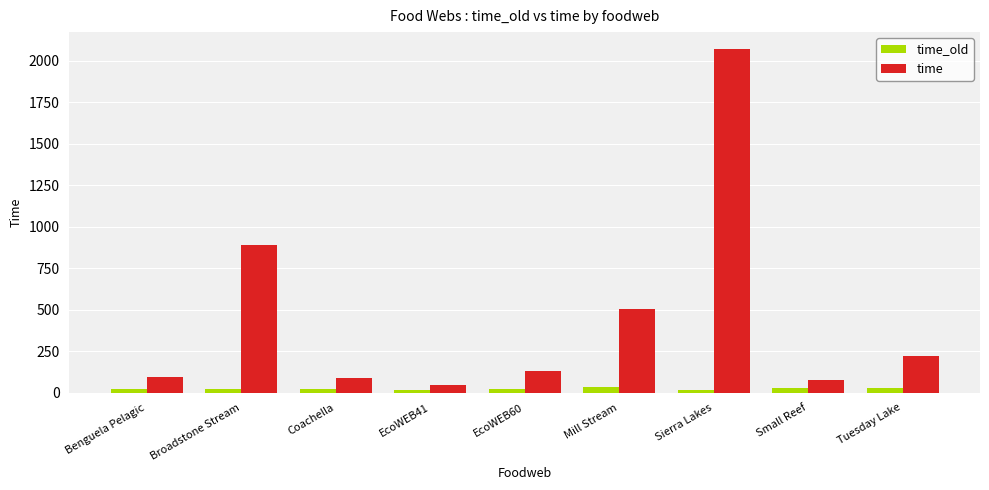

Where is time nearest to the value 1057?

Broadstone Stream